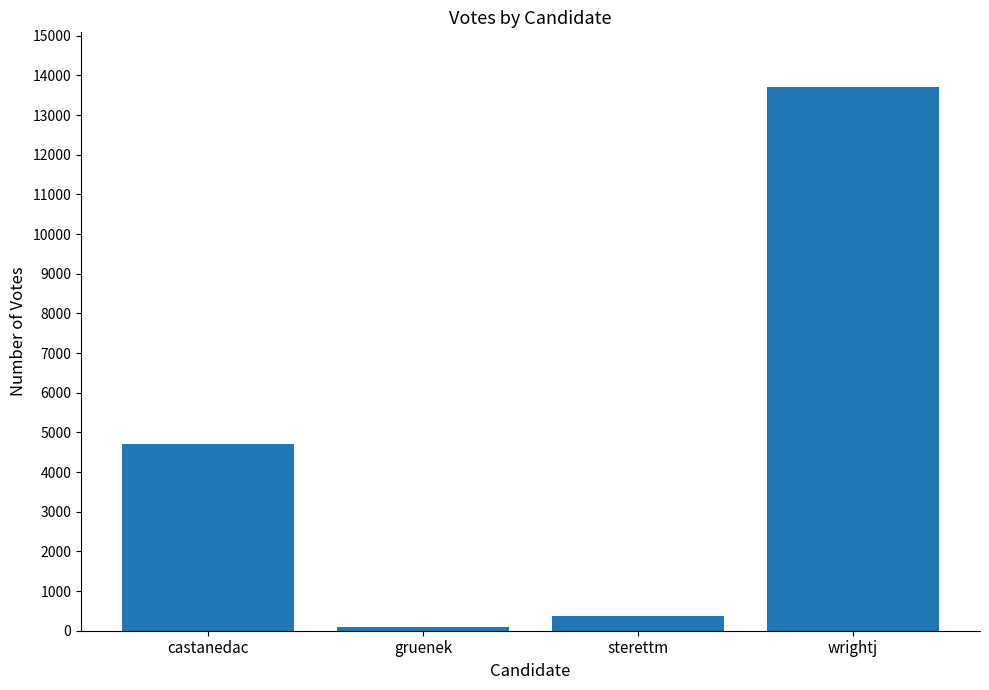

Rank the categories by value from lowest to highest.

gruenek, sterettm, castanedac, wrightj